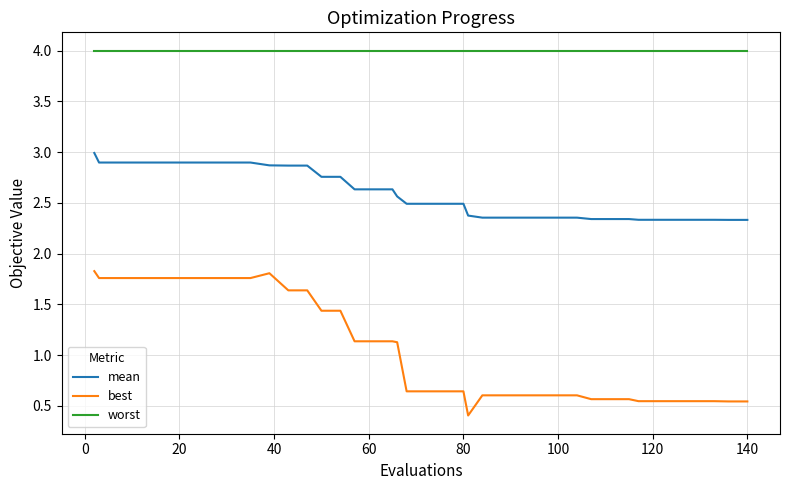

How many distinct data groups are displayed?

3